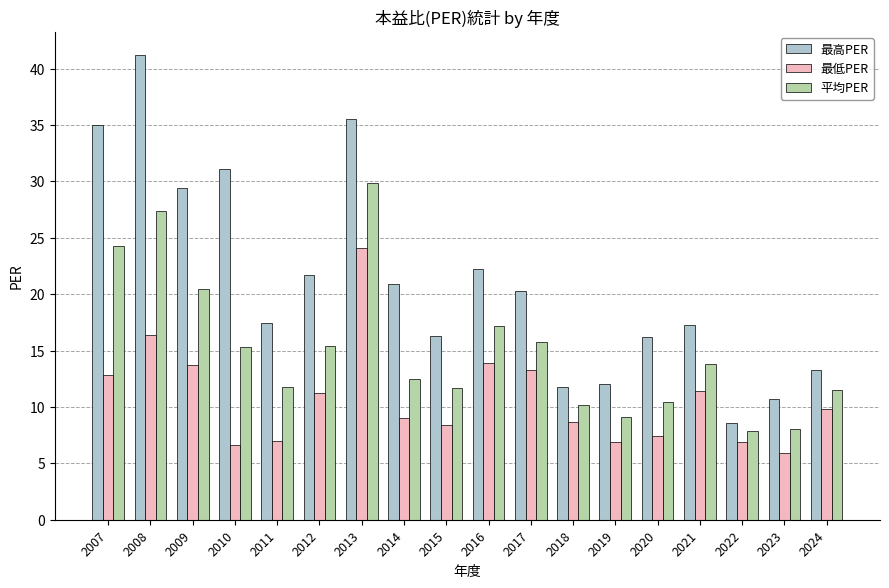

What is the difference between the maximum and minimum values in the 最低PER series?

18.2